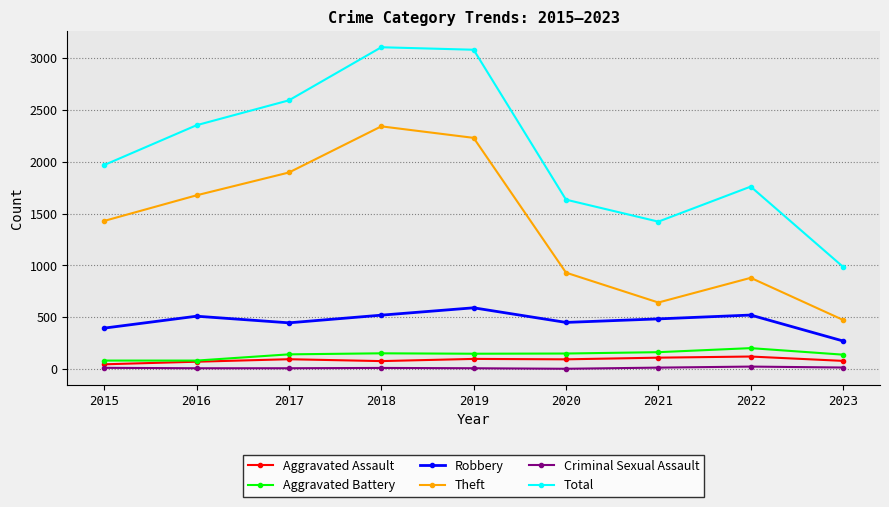

Where does the Robbery series first go above 484?

2016